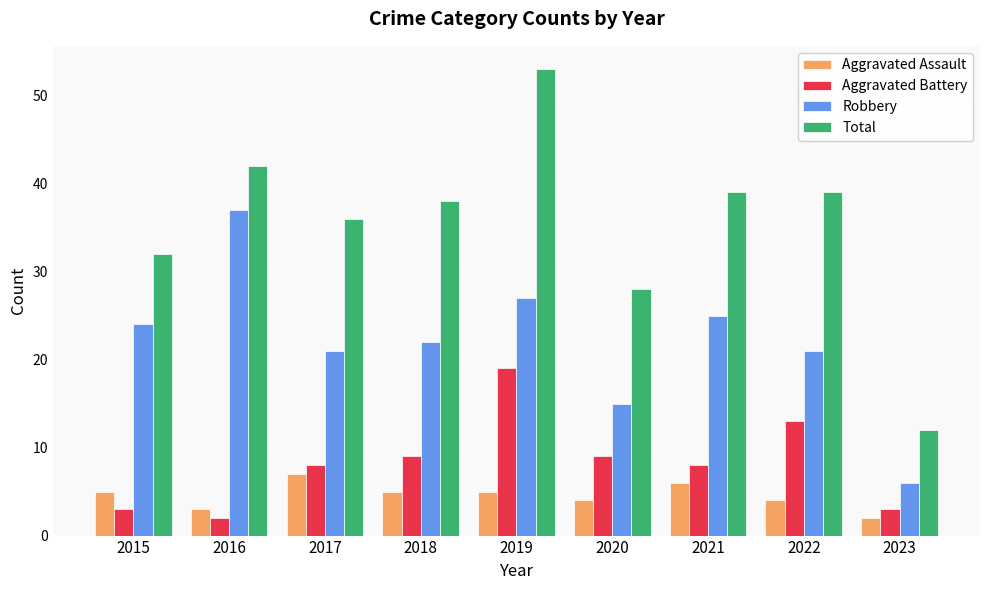

Reading left to right, transcribe all the data shown in this chart.

Aggravated Assault: 5	3	7	5	5	4	6	4	2
Aggravated Battery: 3	2	8	9	19	9	8	13	3
Robbery: 24	37	21	22	27	15	25	21	6
Total: 32	42	36	38	53	28	39	39	12